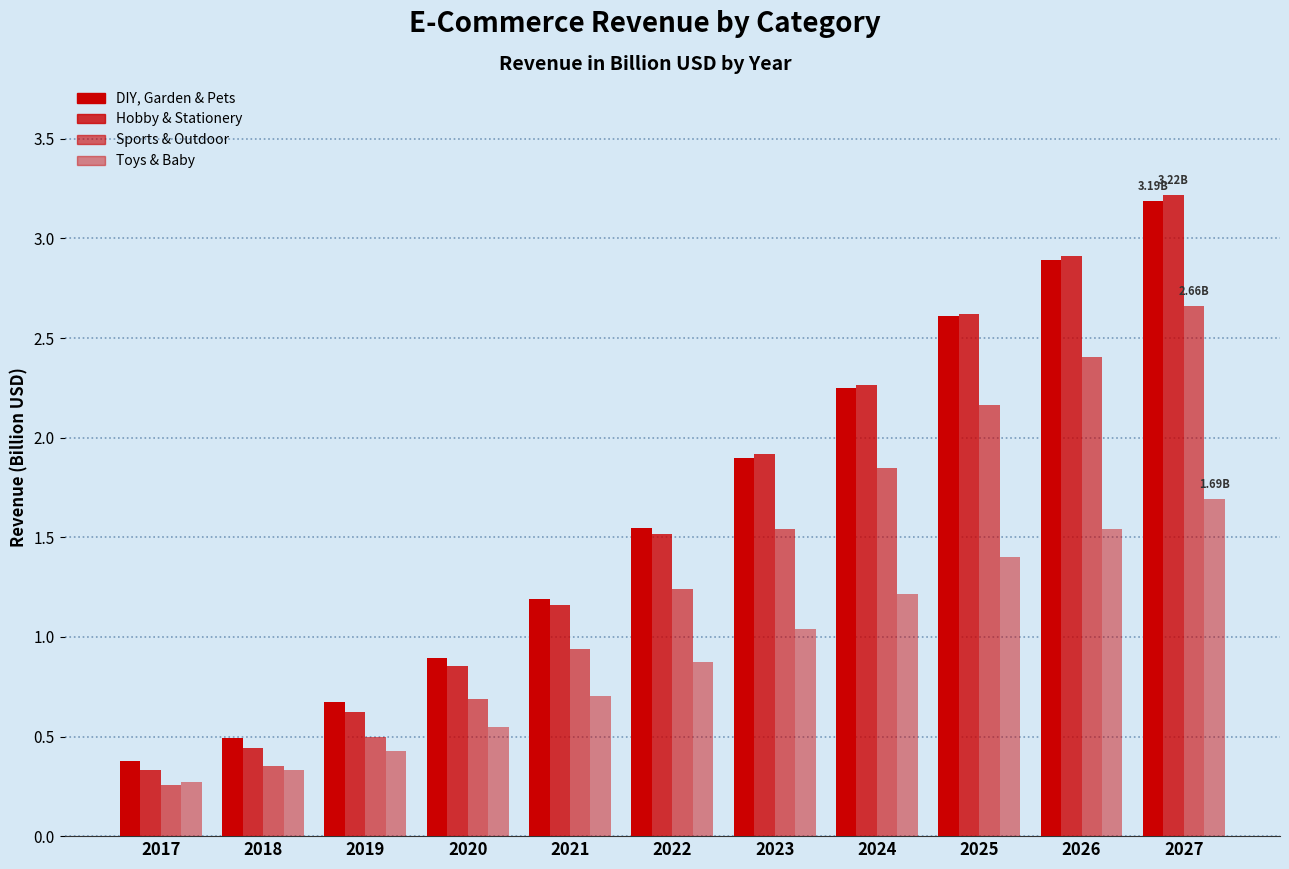

What is the spread (max minus min) of values at 2024?

1.0